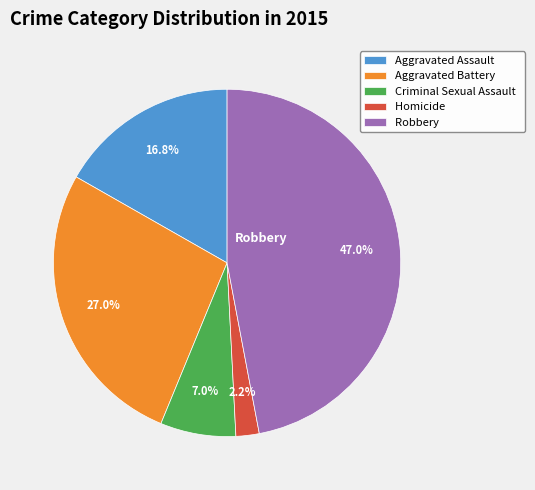

Count the number of slices in the pie.

5